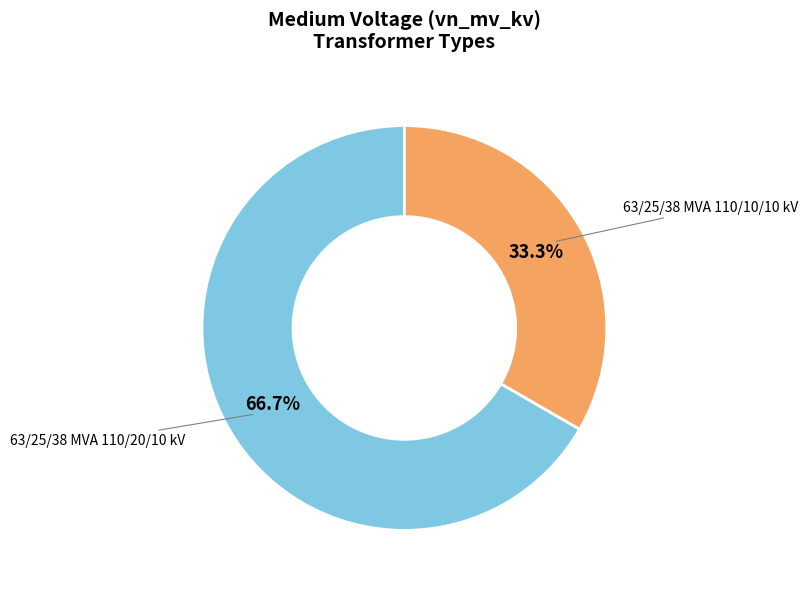

Is there any slice that represents more than half of the pie?

Yes